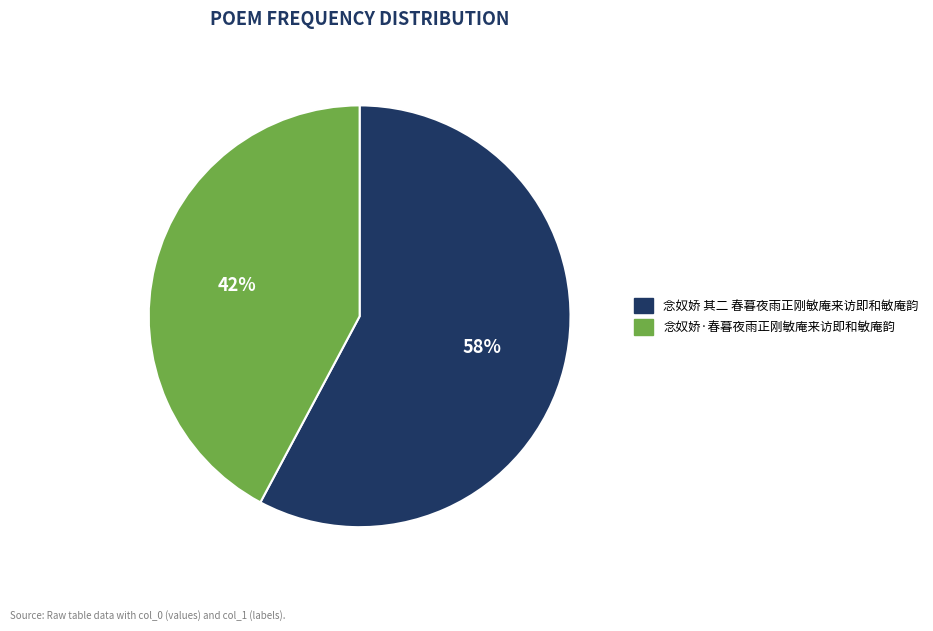

What is the ratio of the value at 念奴娇·春暮夜雨正刚敏庵来访即和敏庵韵 to the value at 念奴娇 其二 春暮夜雨正刚敏庵来访即和敏庵韵?

0.7